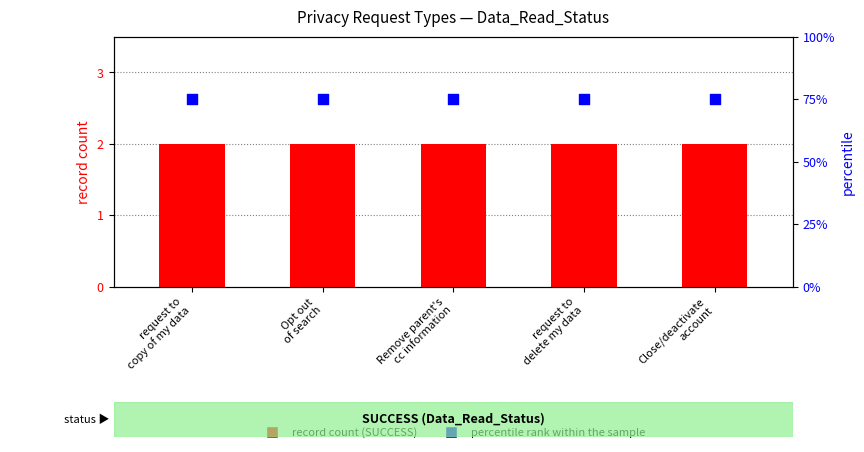

Which series reaches the maximum Y coordinate?

percentile rank within the sample